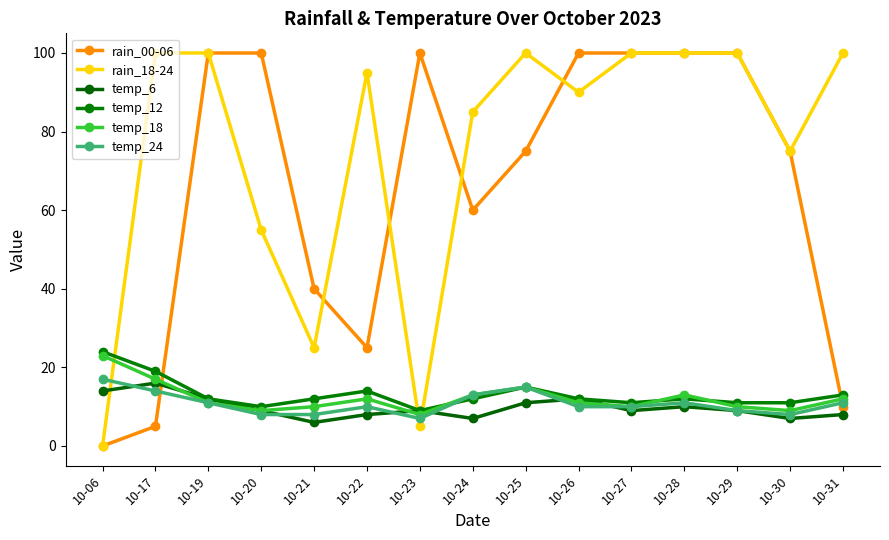

Reading left to right, extract all data points from this chart.

rain_00-06: 10-06=0	10-17=5	10-19=100	10-20=100	10-21=40	10-22=25	10-23=100	10-24=60	10-25=75	10-26=100	10-27=100	10-28=100	10-29=100	10-30=75	10-31=10
rain_18-24: 10-06=0	10-17=100	10-19=100	10-20=55	10-21=25	10-22=95	10-23=5	10-24=85	10-25=100	10-26=90	10-27=100	10-28=100	10-29=100	10-30=75	10-31=100
temp_6: 10-06=14	10-17=16	10-19=12	10-20=9	10-21=6	10-22=8	10-23=9	10-24=7	10-25=11	10-26=12	10-27=9	10-28=10	10-29=9	10-30=7	10-31=8
temp_12: 10-06=24	10-17=19	10-19=12	10-20=10	10-21=12	10-22=14	10-23=9	10-24=12	10-25=15	10-26=12	10-27=11	10-28=12	10-29=11	10-30=11	10-31=13
temp_18: 10-06=23	10-17=17	10-19=11	10-20=9	10-21=10	10-22=12	10-23=8	10-24=13	10-25=15	10-26=11	10-27=10	10-28=13	10-29=10	10-30=9	10-31=12
temp_24: 10-06=17	10-17=14	10-19=11	10-20=8	10-21=8	10-22=10	10-23=7	10-24=13	10-25=15	10-26=10	10-27=10	10-28=11	10-29=9	10-30=8	10-31=11